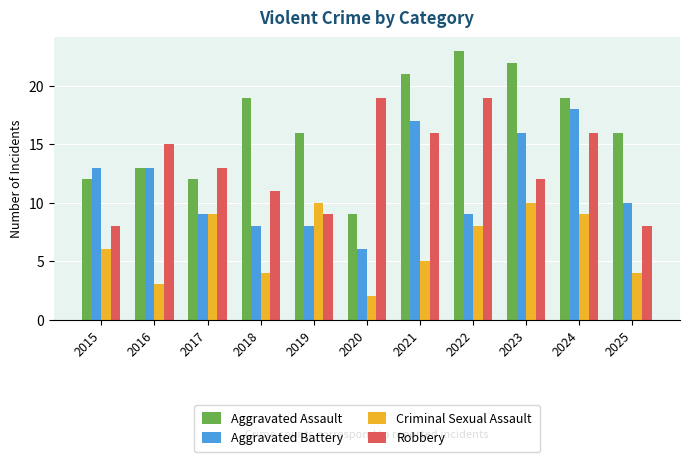

True or false: Robbery has a value of 12 at 2025.

False